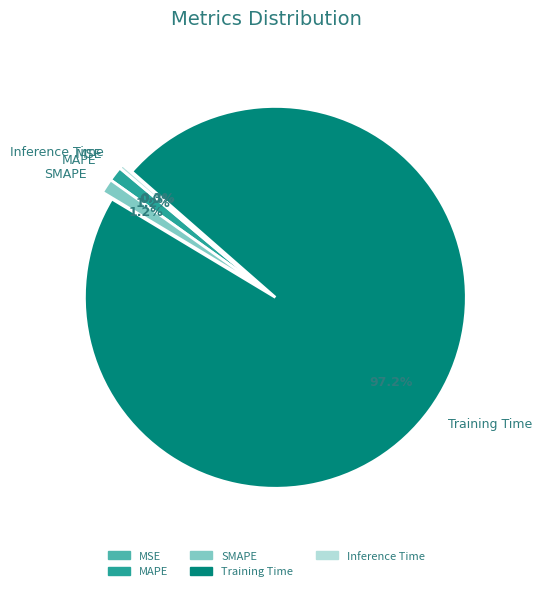

Combined, do Inference Time and Training Time account for over 50%?

Yes